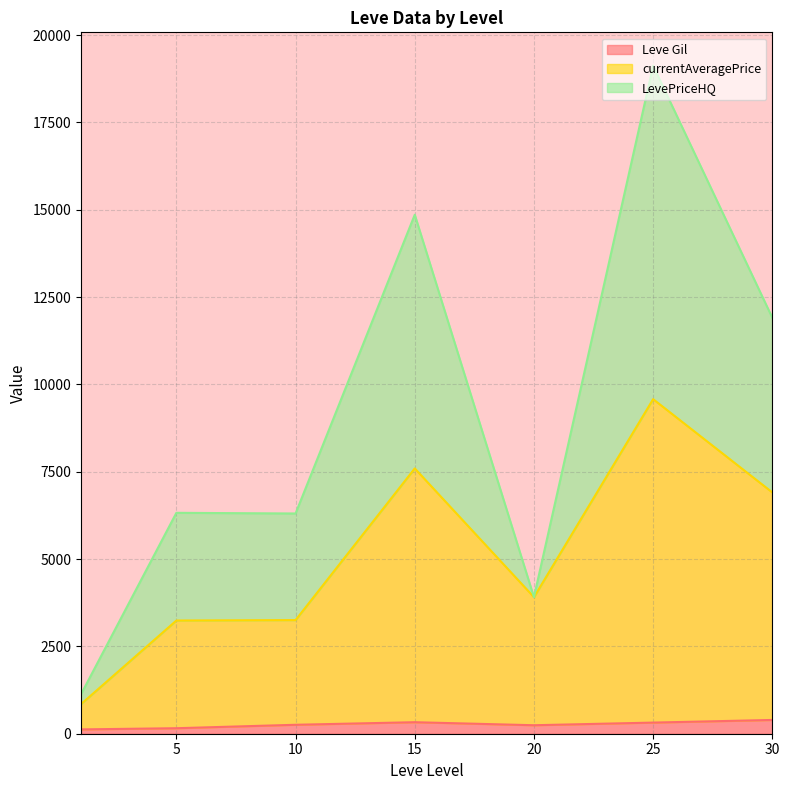

What is the average value of the LevePriceHQ series?

3983.7